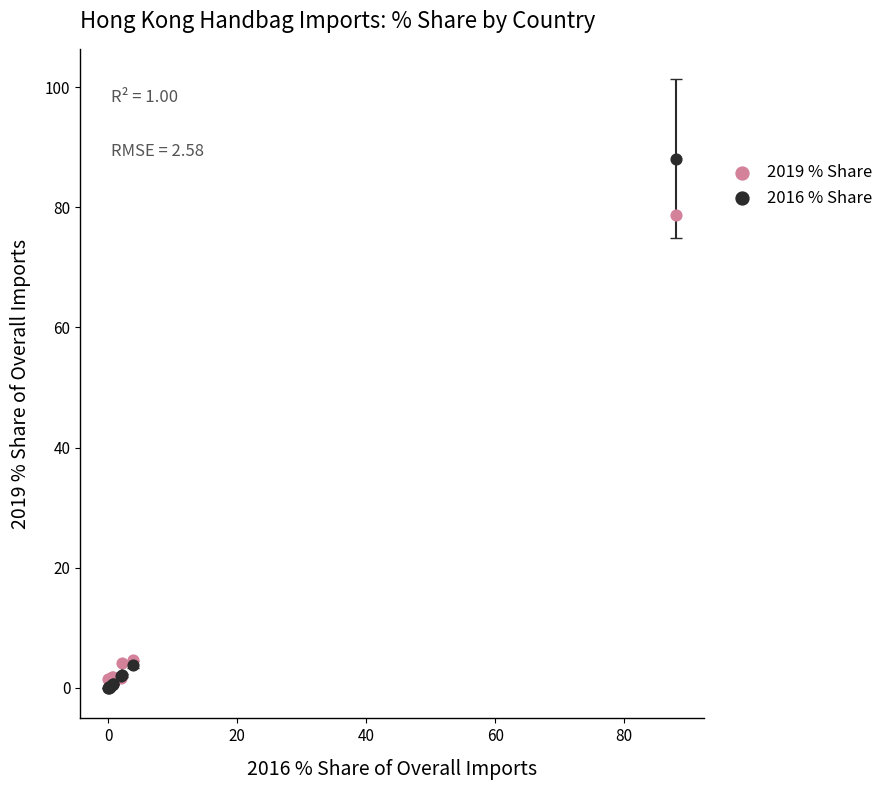

In the 2016 % Share series, what Y value is closest to 44?

3.8